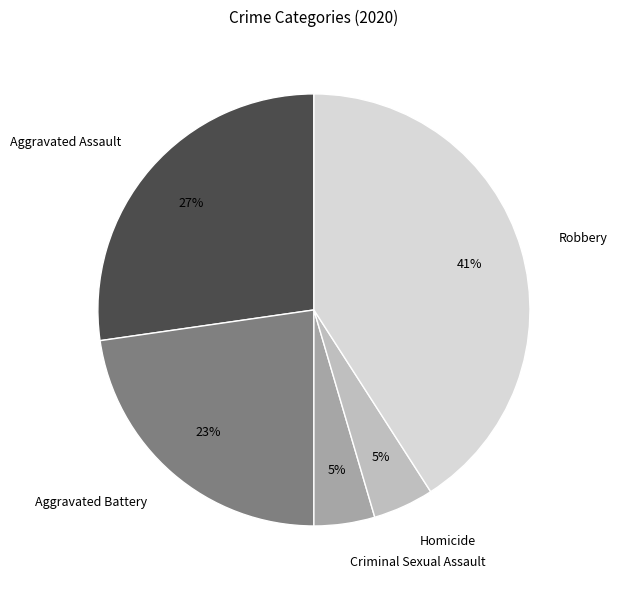

To the nearest percent, what is the average slice percentage?

20%